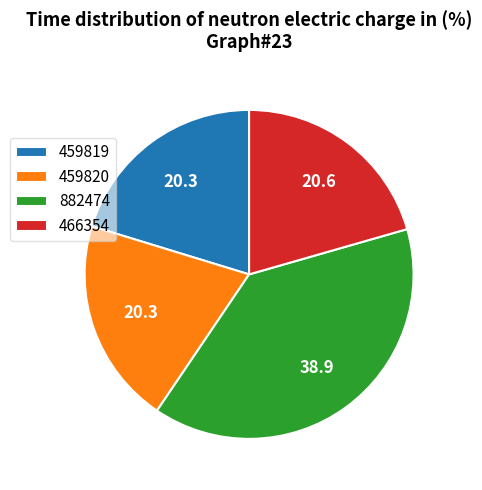

Which slice is the largest?

882474